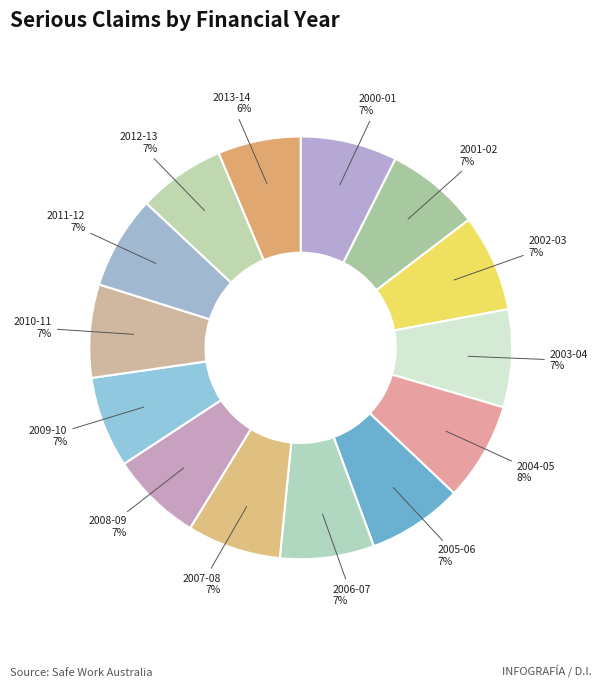

True or false: 2001-02 accounts for 1% of the total.

False